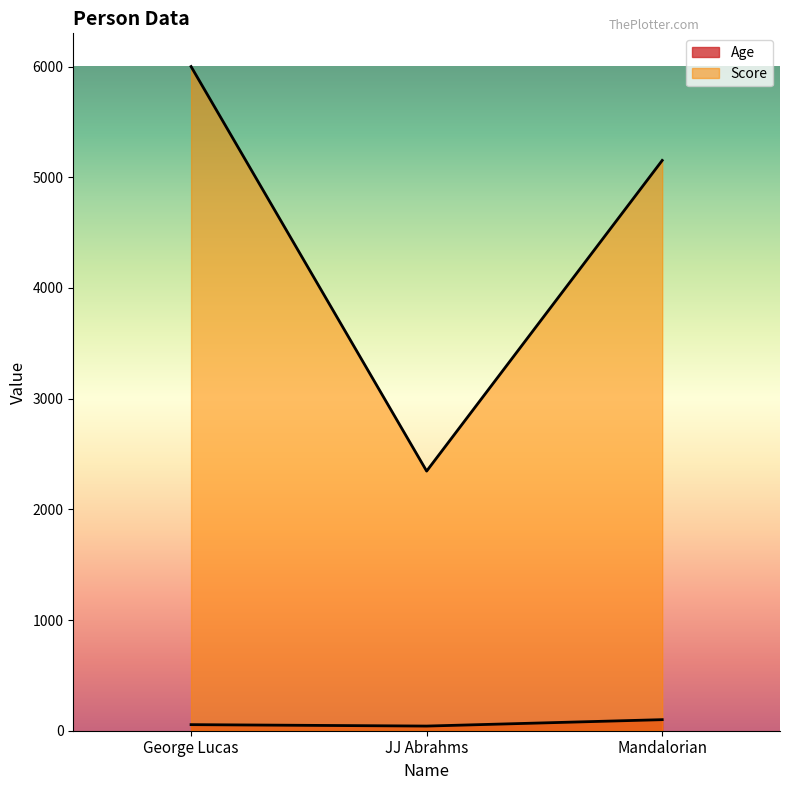

How many series are shown in this chart?

2